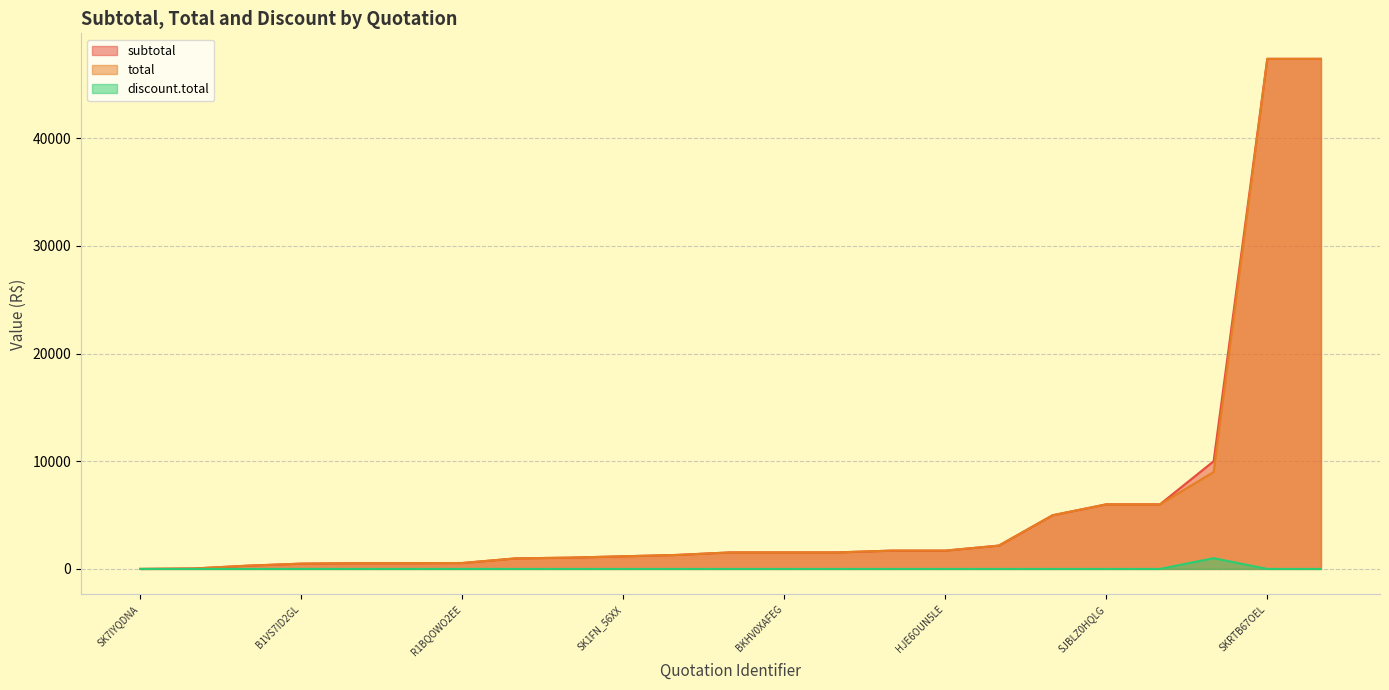

True or false: total and subtotal intersect in this chart.

False